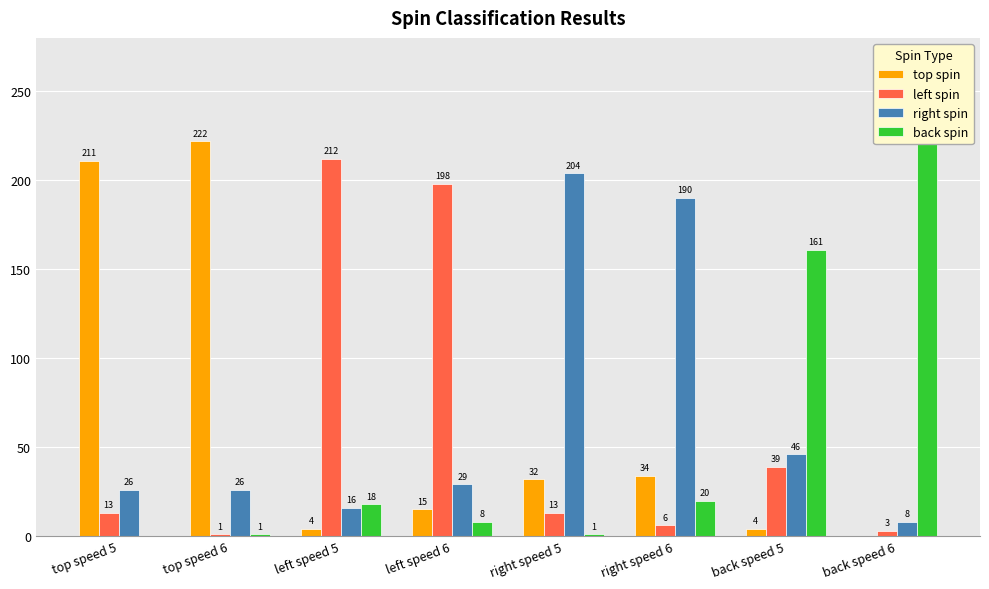

At which category is the sum across all series the highest?

top speed 5